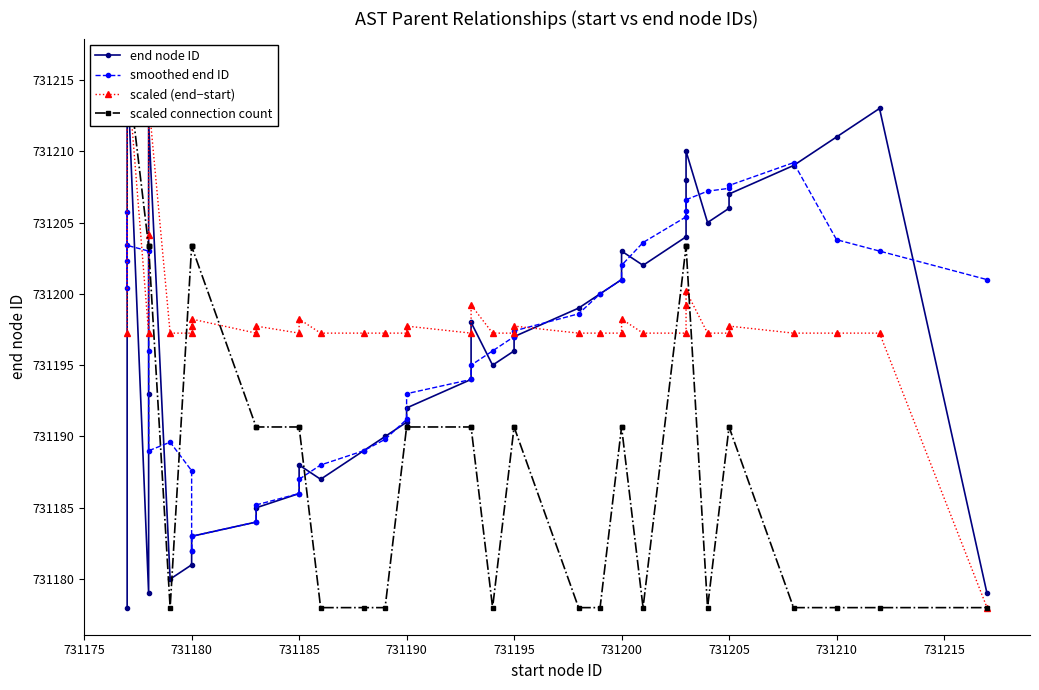

The value of end node ID at 731190 is 1268247.6. True or false?

False